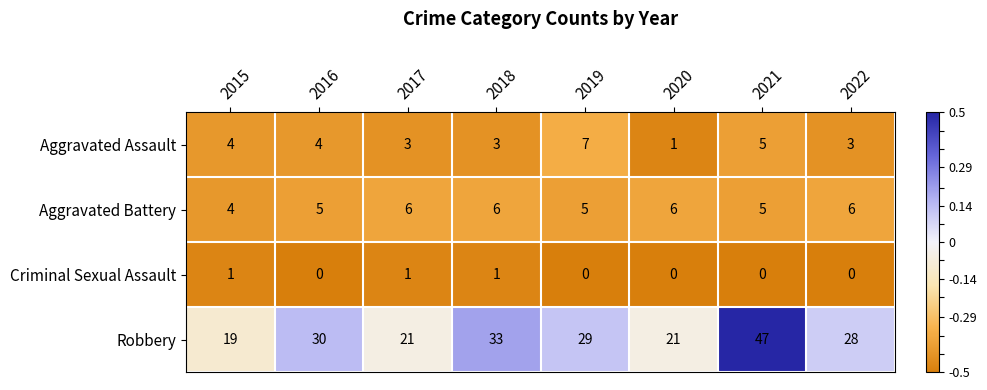

Between 2019 and 2020, which series saw the biggest shift?

Robbery